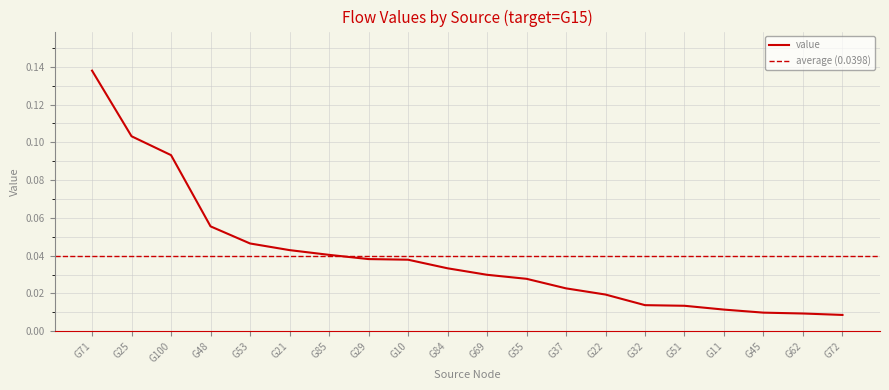

Is it true that the value at G72 is 0.0?

False